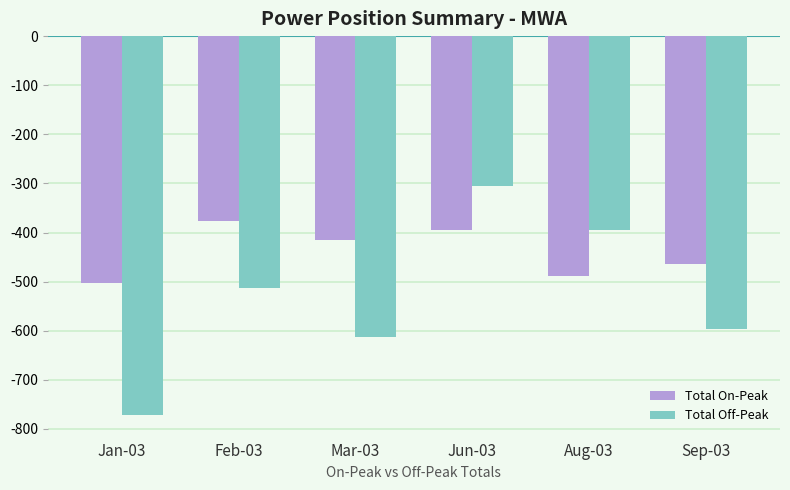

The value of Total On-Peak at Aug-03 is -488.4. True or false?

True